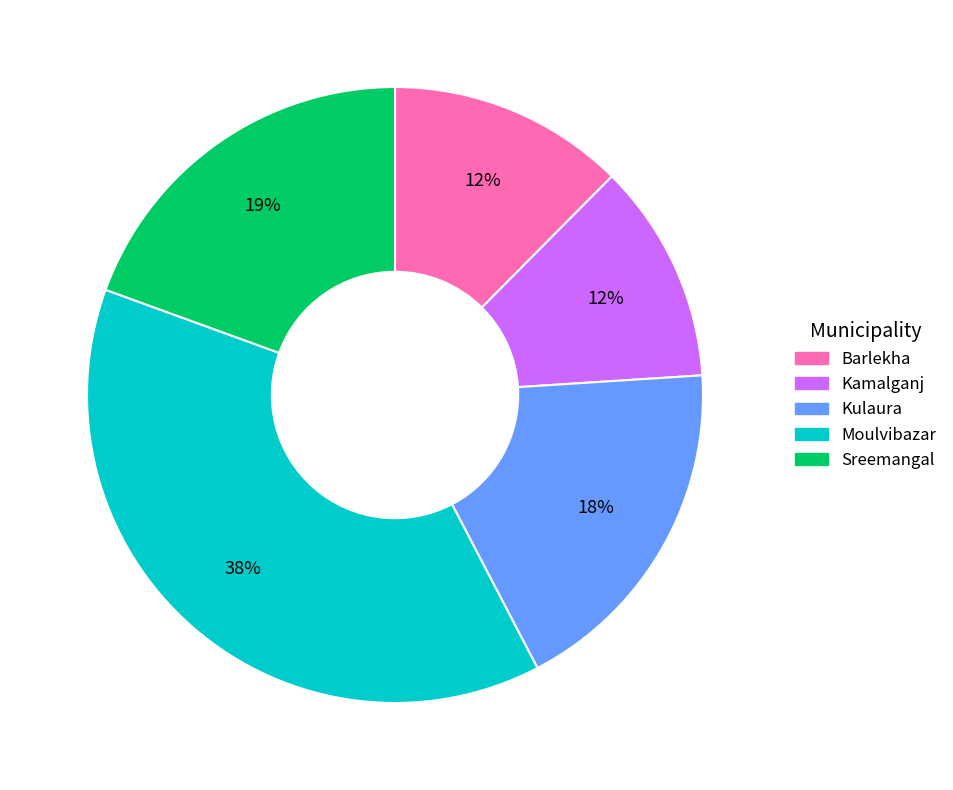

Does Kulaura account for over 50% of the chart?

No